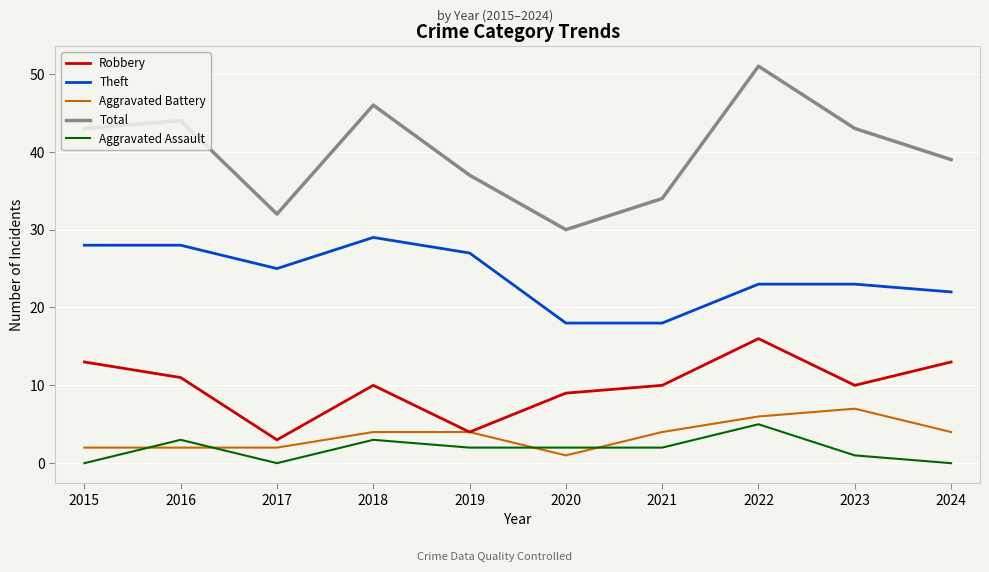

Is this an area chart (filled region under the line)?

No